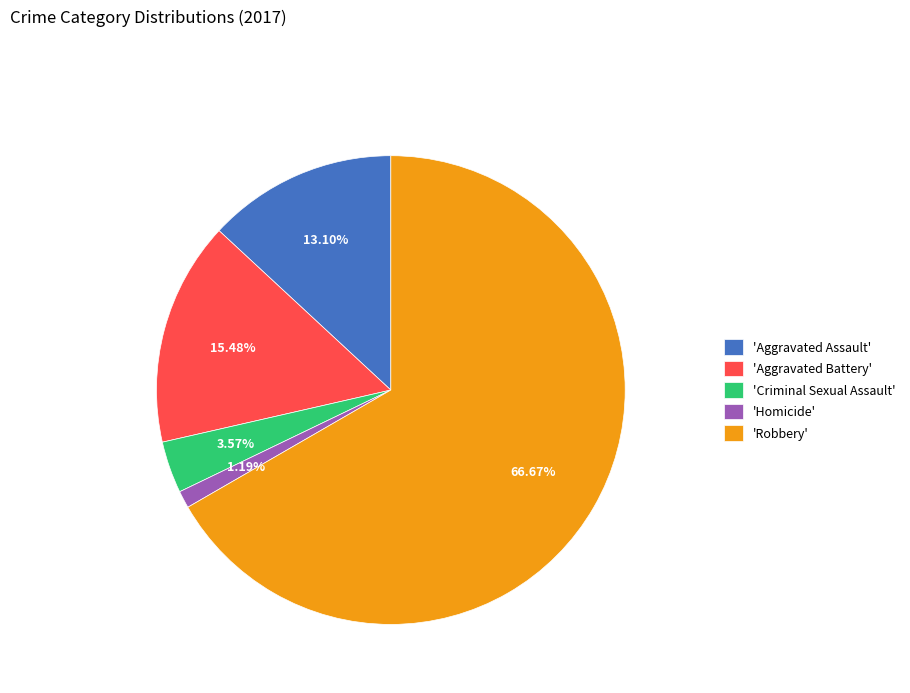

How many slices are in this pie chart?

5